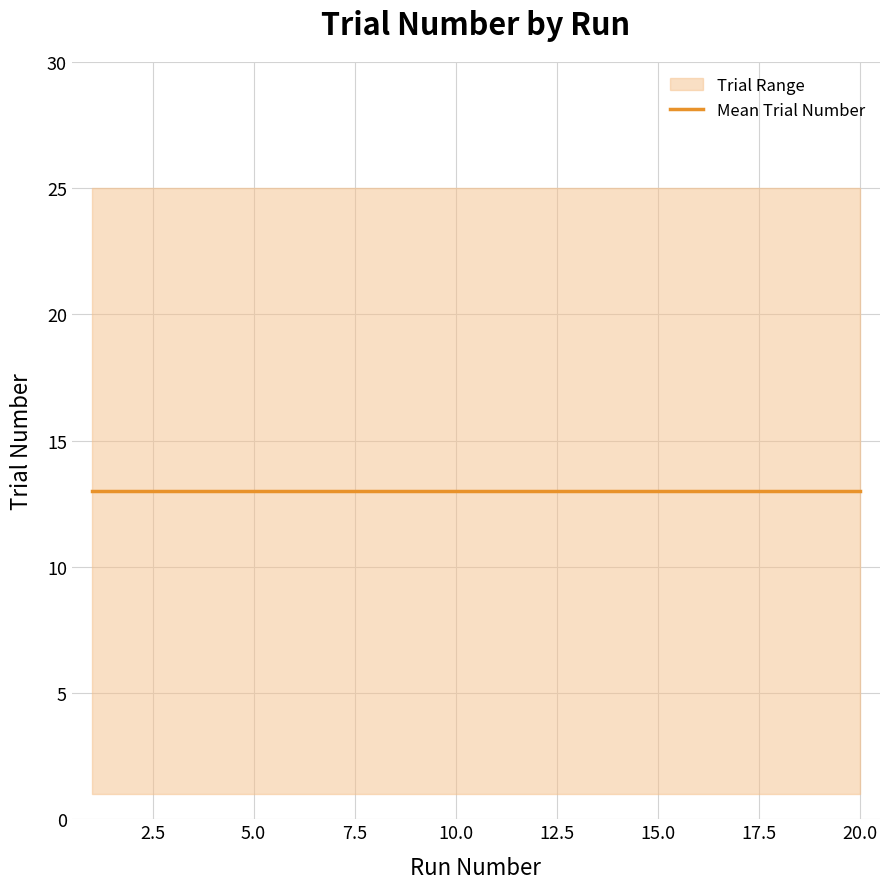

Is the value of mean_task at 16 greater than the value of mean_duration at 1?

No